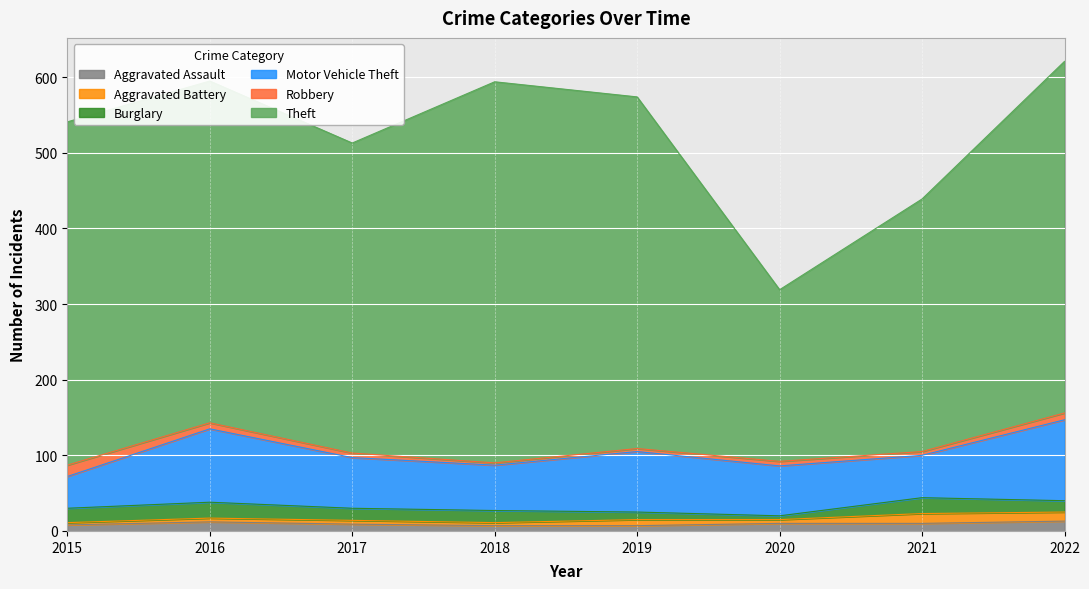

At which label does Robbery first exceed 6?

2015